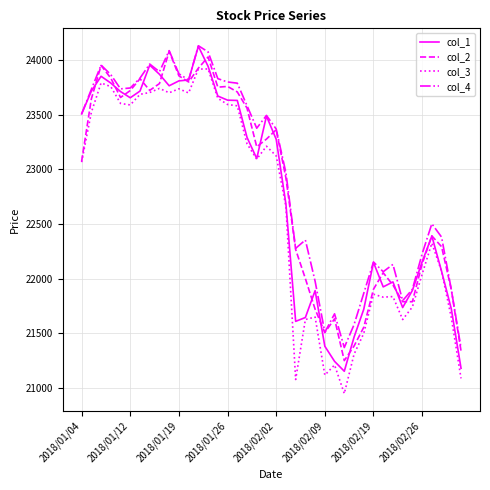

What are all the series names shown in the legend?

col_1, col_2, col_3, col_4